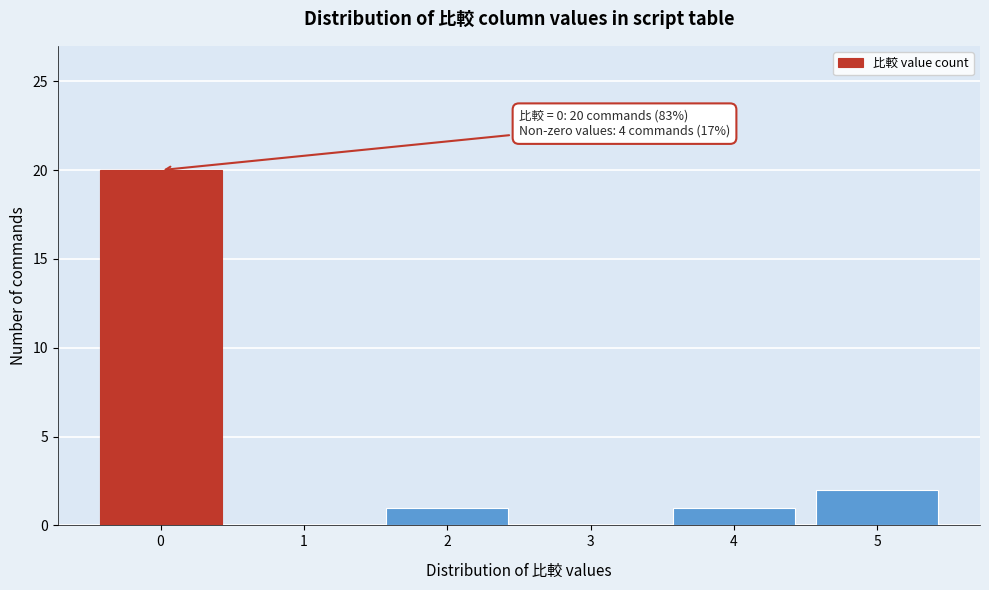

Reading left to right, list all the values displayed in this chart.

0=20	1=0	2=1	3=0	4=1	5=2